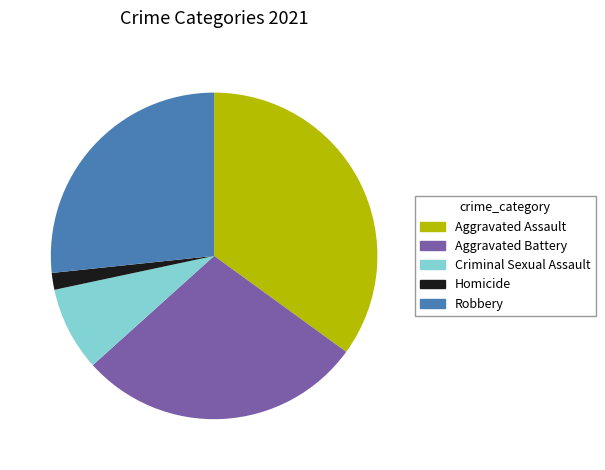

Rank the categories by value from lowest to highest.

Homicide, Criminal Sexual Assault, Robbery, Aggravated Battery, Aggravated Assault